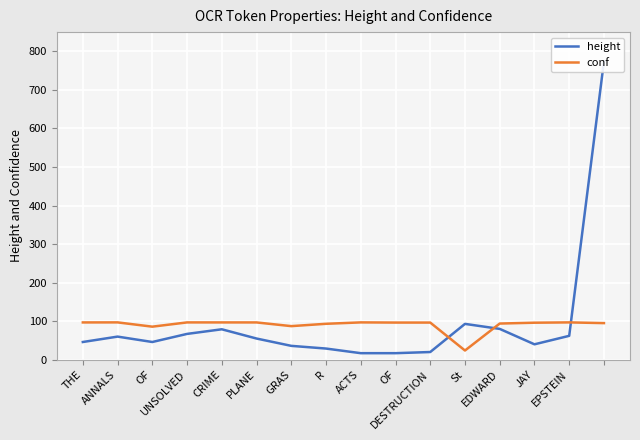

True or false: conf and height cross at least once.

True